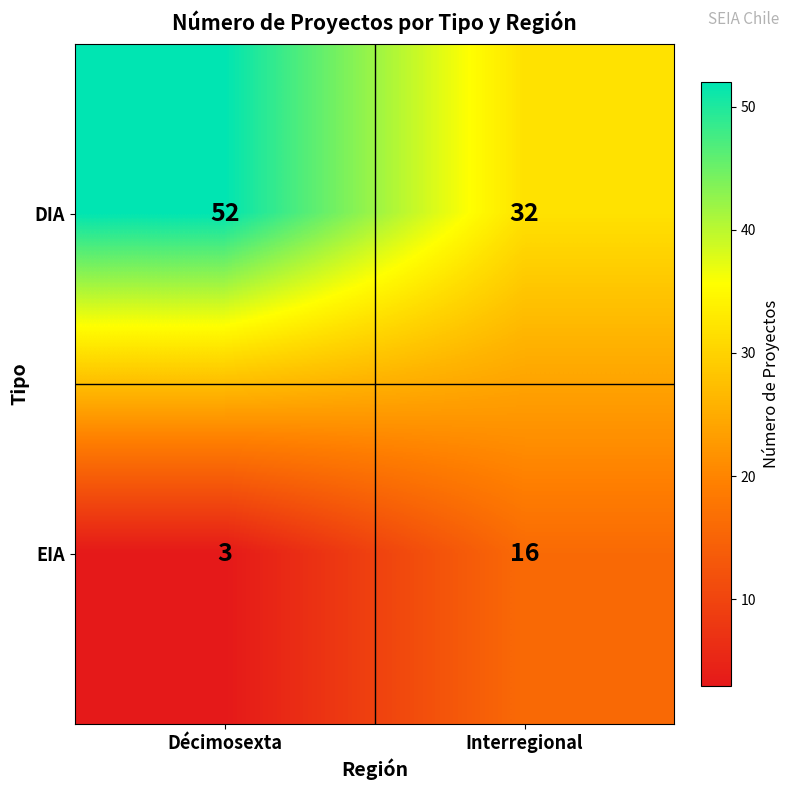

Reading left to right, what are all the values shown in this chart?

DIA: 52	32
EIA: 3	16